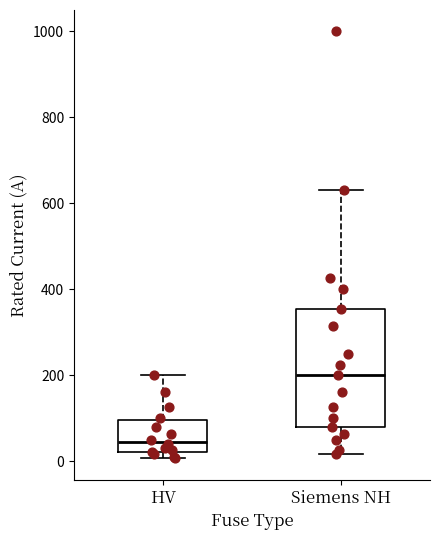

Which box is the tallest, from its lower edge to its upper edge?

Siemens NH